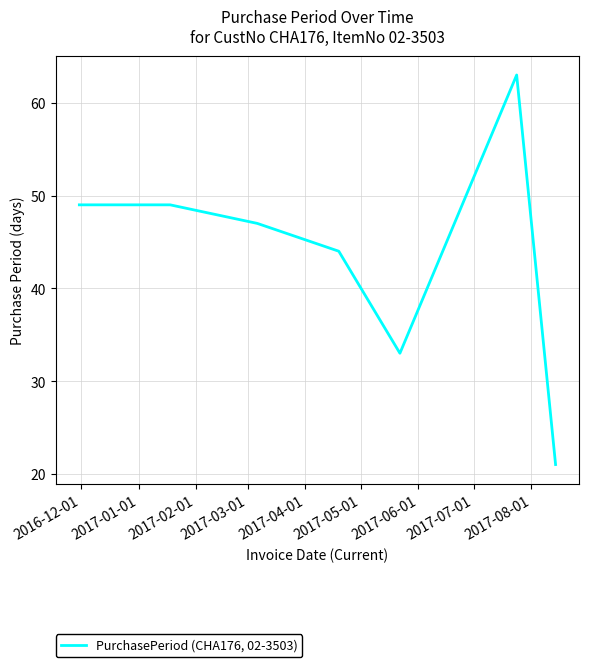

What is the average value?

44